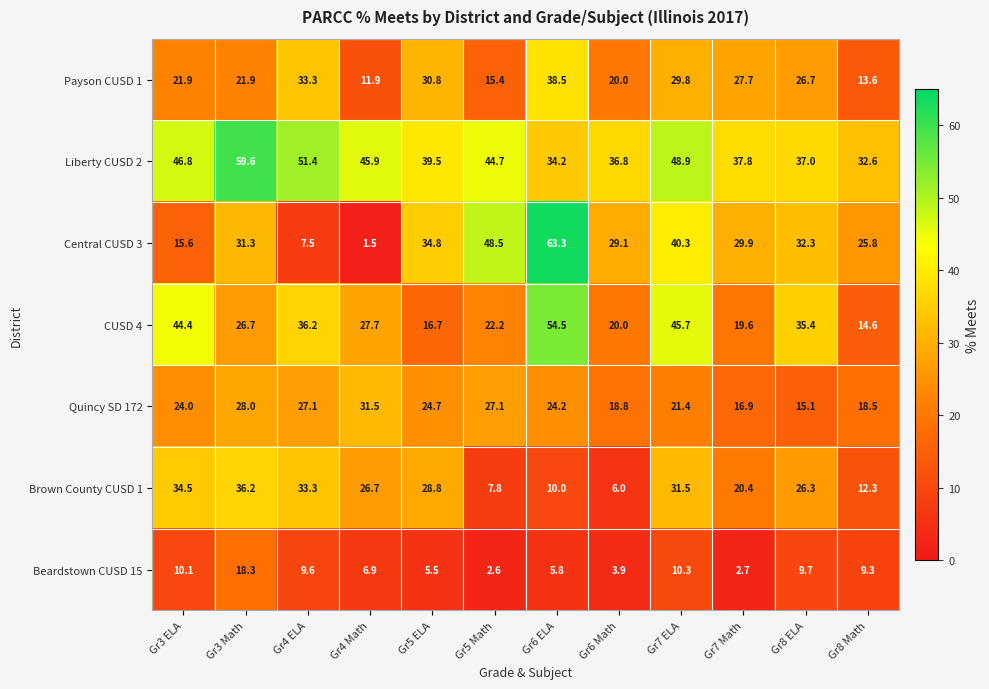

At Gr3 Math, list the series in order from smallest to largest.

Beardstown CUSD 15, Payson CUSD 1, CUSD 4, Quincy SD 172, Central CUSD 3, Brown County CUSD 1, Liberty CUSD 2